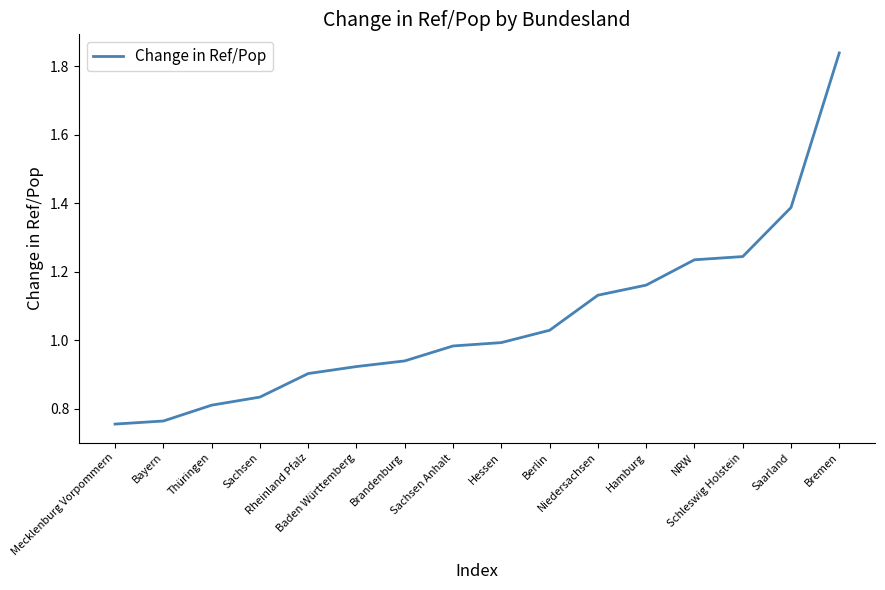

What is the difference between the second highest and minimum values?

0.6